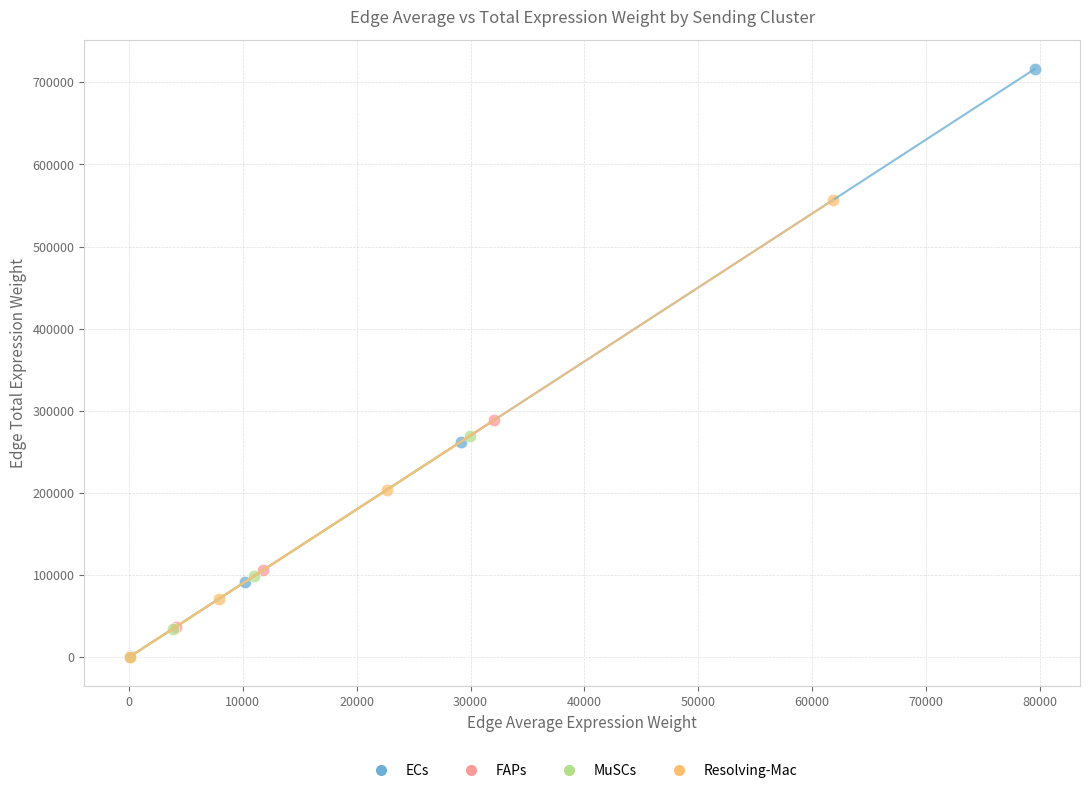

Which series reaches the maximum Y coordinate?

ECs